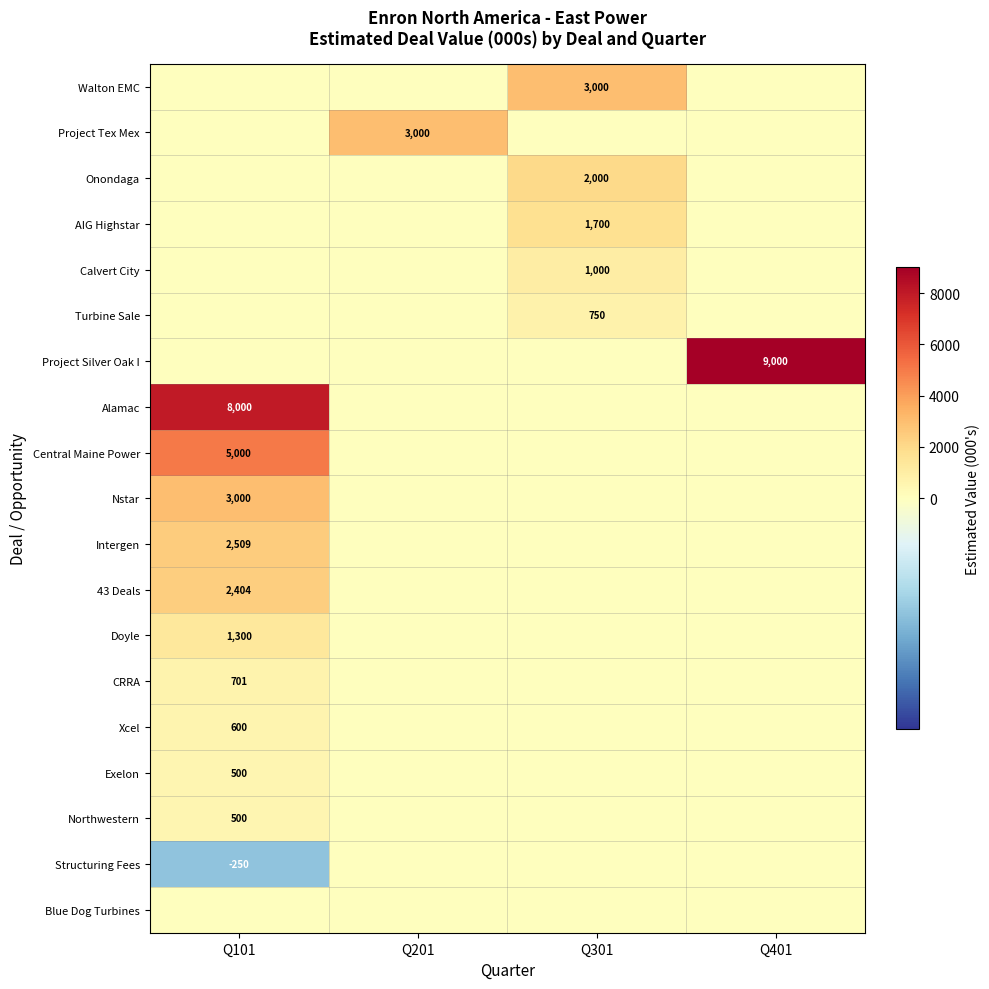

The value of Walton EMC at Q301 is 685. True or false?

False